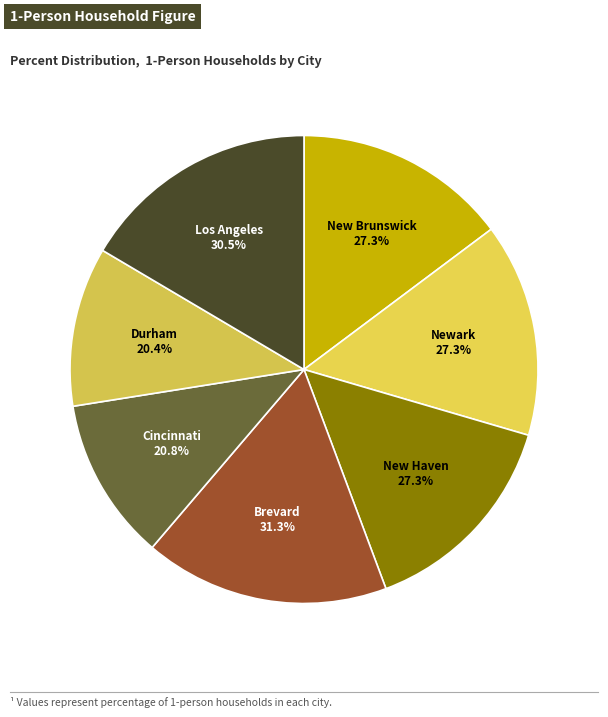

Which slice is the smallest?

Durham